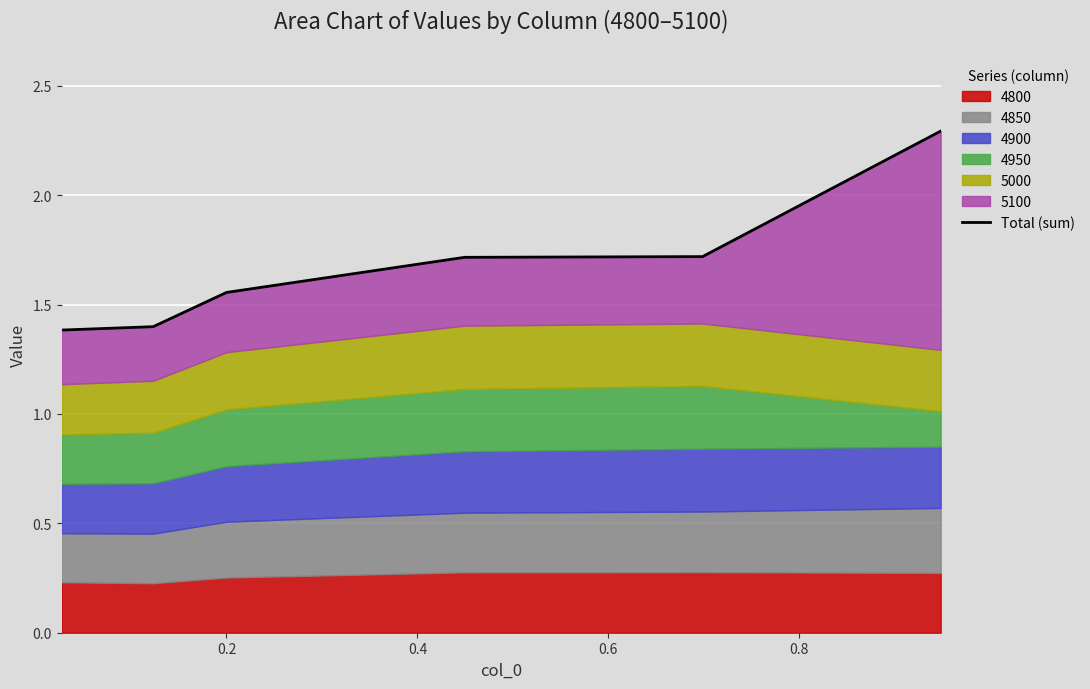

Approximately how many times larger is the value at 0.4 compared to 0.8?

0.9